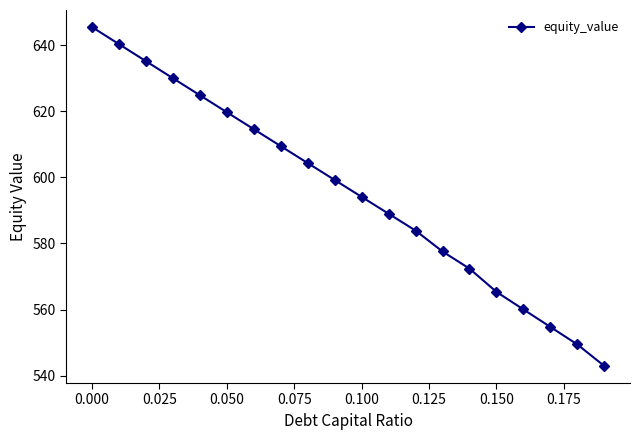

How many lines are shown in the chart?

1